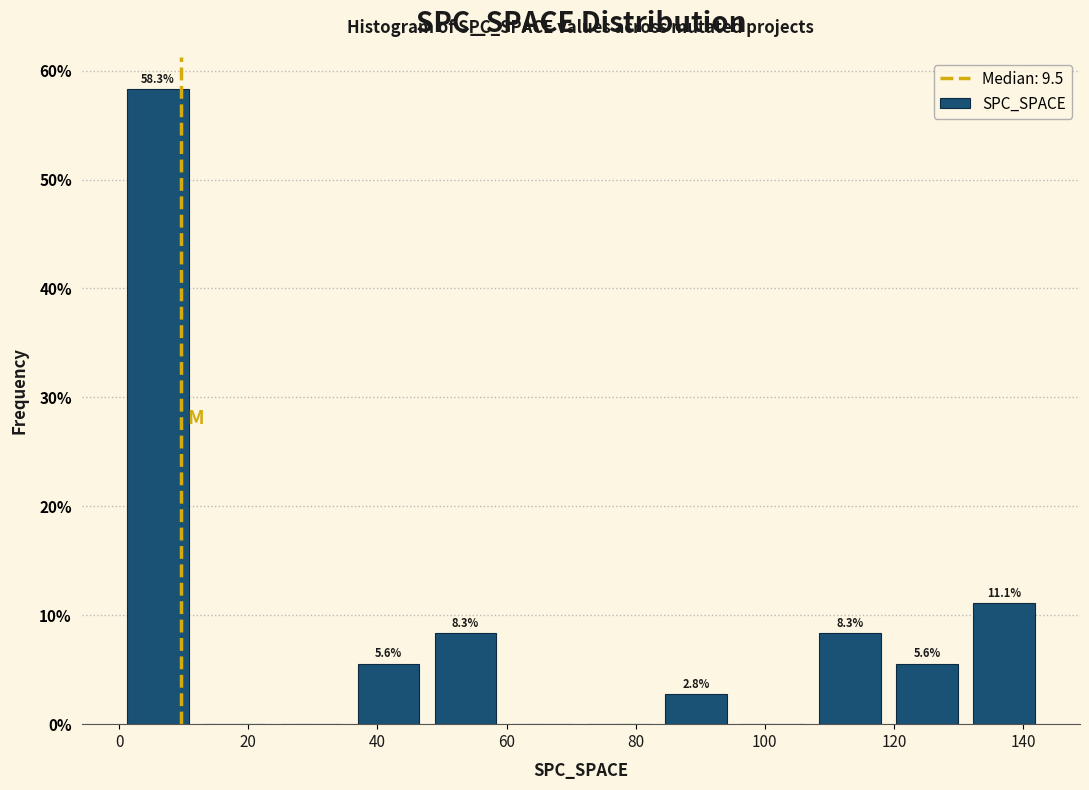

Over which range of the x-axis is the bar tallest?

0 to 12